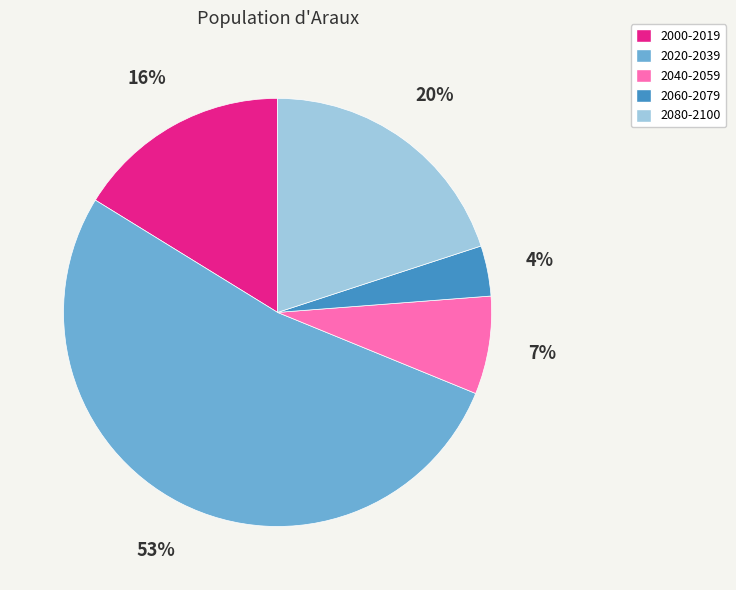

Combined, do 2000-2019 and 2040-2059 account for over 50%?

No